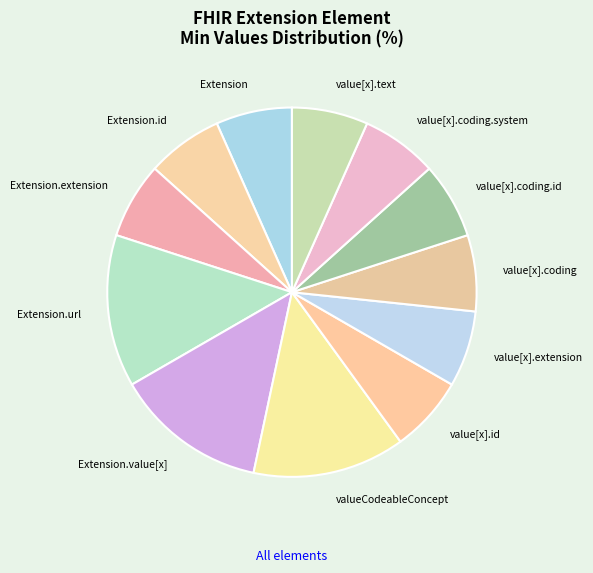

How many segments does this pie chart have?

12